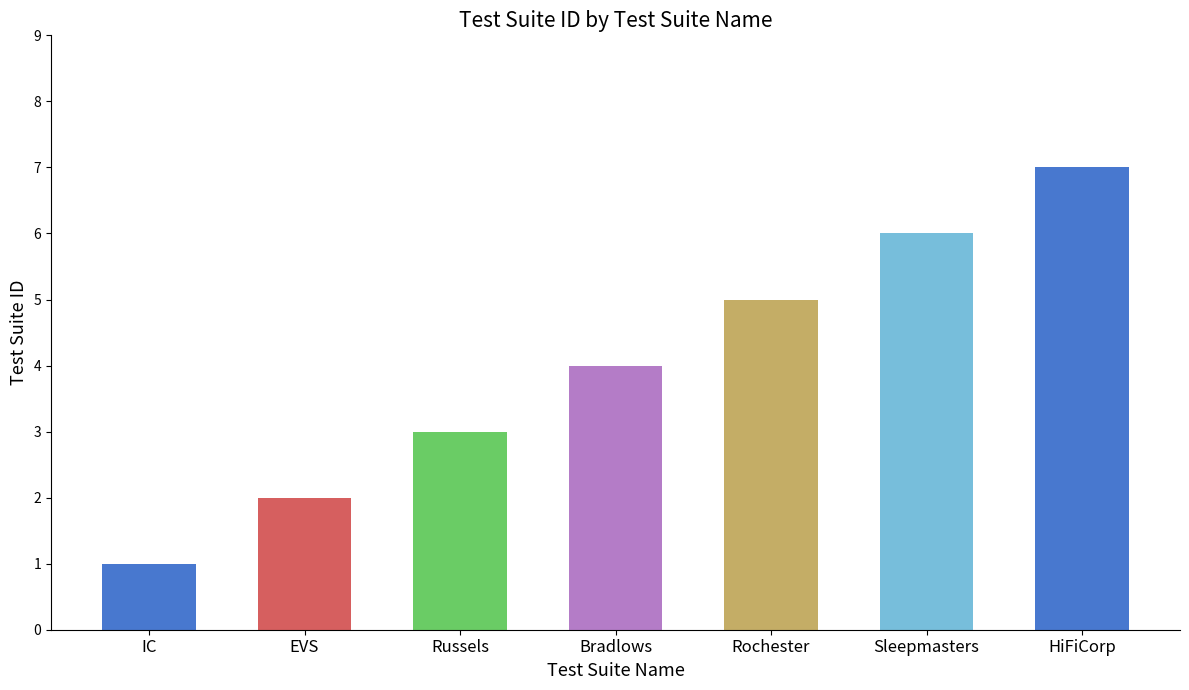

What is the label of the 6th bar from the right?

EVS